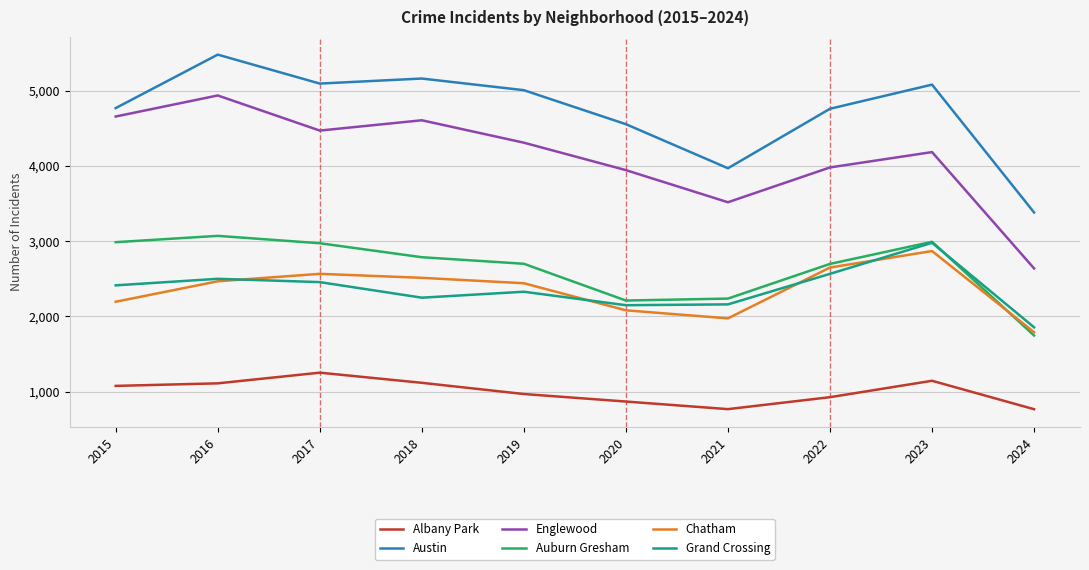

Which series has the largest range (max minus min)?

Englewood